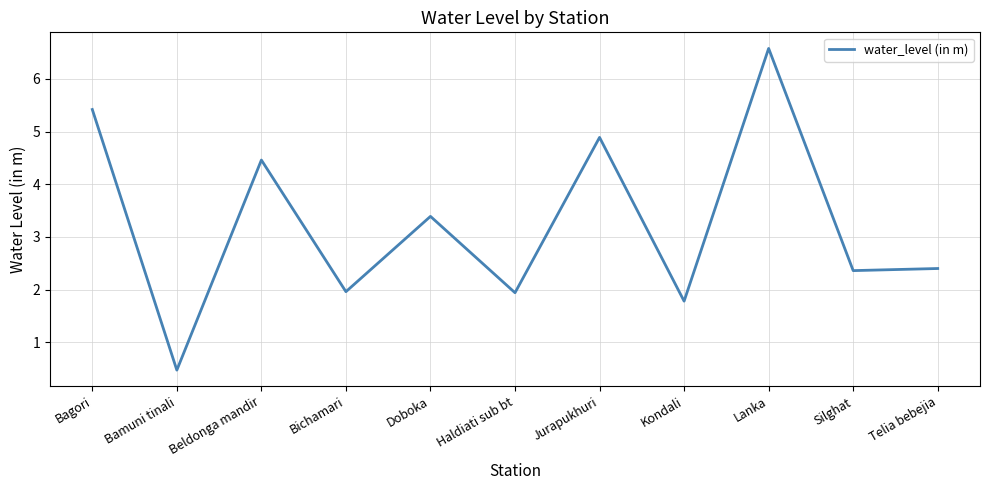

Count the number of values greater than 2.

7